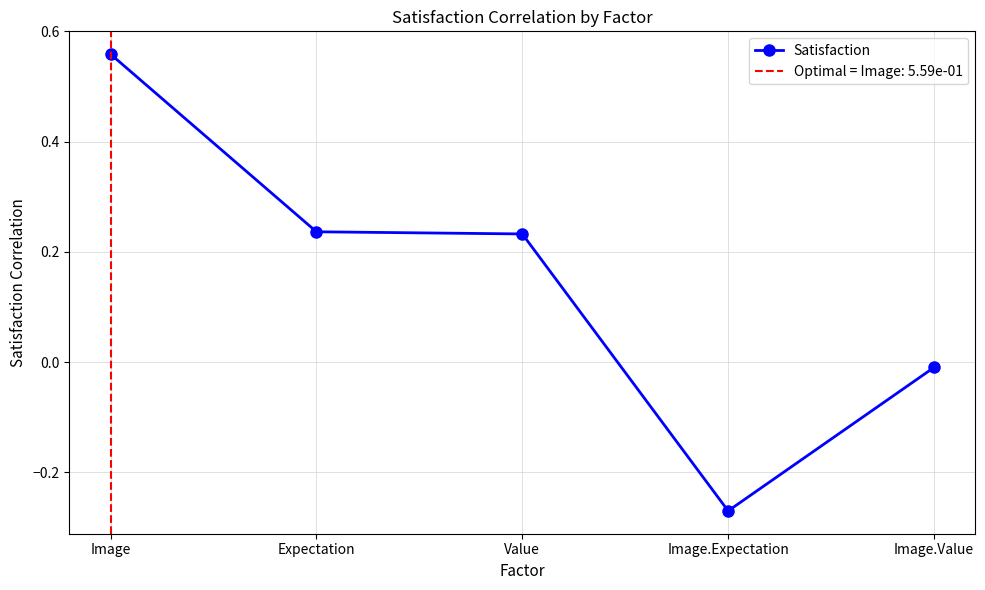

Where does the data first go above 0?

Image